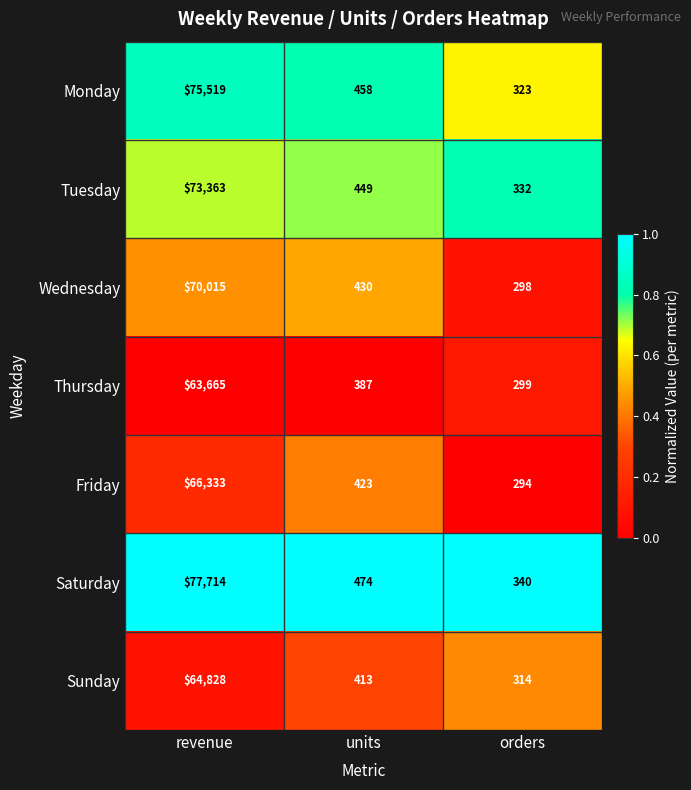

Reading left to right, list all the values displayed in this chart.

Monday: 75519	458	323
Tuesday: 73363	449	332
Wednesday: 70015	430	298
Thursday: 63665	387	299
Friday: 66333	423	294
Saturday: 77714	474	340
Sunday: 64828	413	314